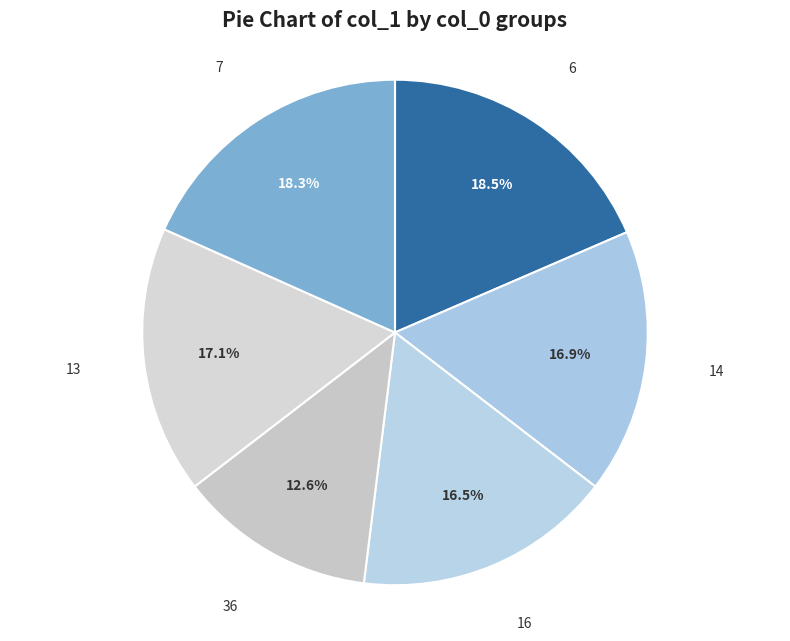

Which category has the smallest portion of the pie?

36